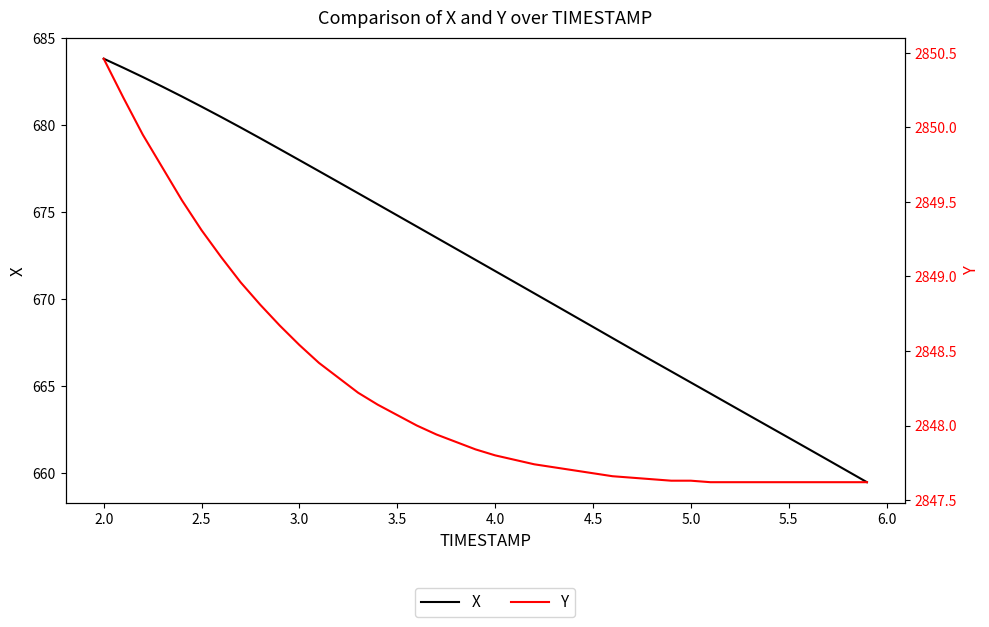

Reading right to left, transcribe all the data shown in this chart.

X: 659.5	660.1	660.8	661.4	662.0	662.7	663.3	663.9	664.6	665.2	665.8	666.5	667.1	667.8	668.4	669.0	669.7	670.3	671.0	671.6	672.2	672.9	673.5	674.2	674.8	675.4	676.1	676.7	677.3	678.0	678.6	679.2	679.9	680.5	681.1	681.6	682.2	682.8	683.3	683.8
Y: 2847.6	2847.6	2847.6	2847.6	2847.6	2847.6	2847.6	2847.6	2847.6	2847.6	2847.6	2847.6	2847.7	2847.7	2847.7	2847.7	2847.7	2847.7	2847.8	2847.8	2847.8	2847.9	2847.9	2848.0	2848.1	2848.1	2848.2	2848.3	2848.4	2848.5	2848.7	2848.8	2849.0	2849.1	2849.3	2849.5	2849.7	2849.9	2850.2	2850.5